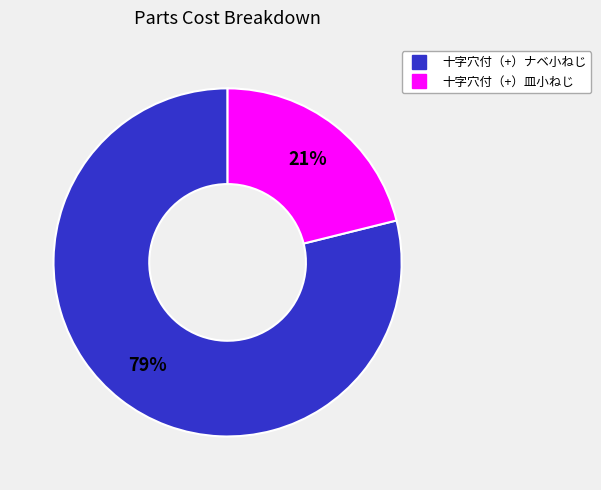

Which slice is the largest?

十字穴付（+）ナベ小ねじ